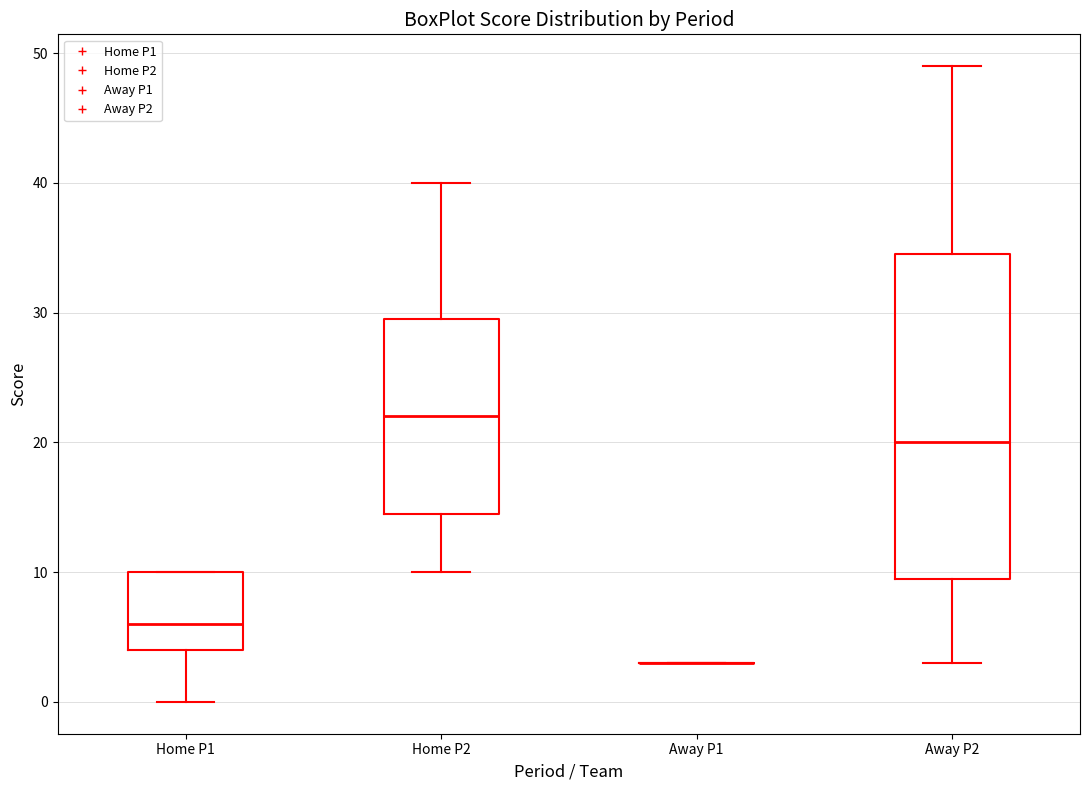

Which box is the tallest, from its lower edge to its upper edge?

Away P2